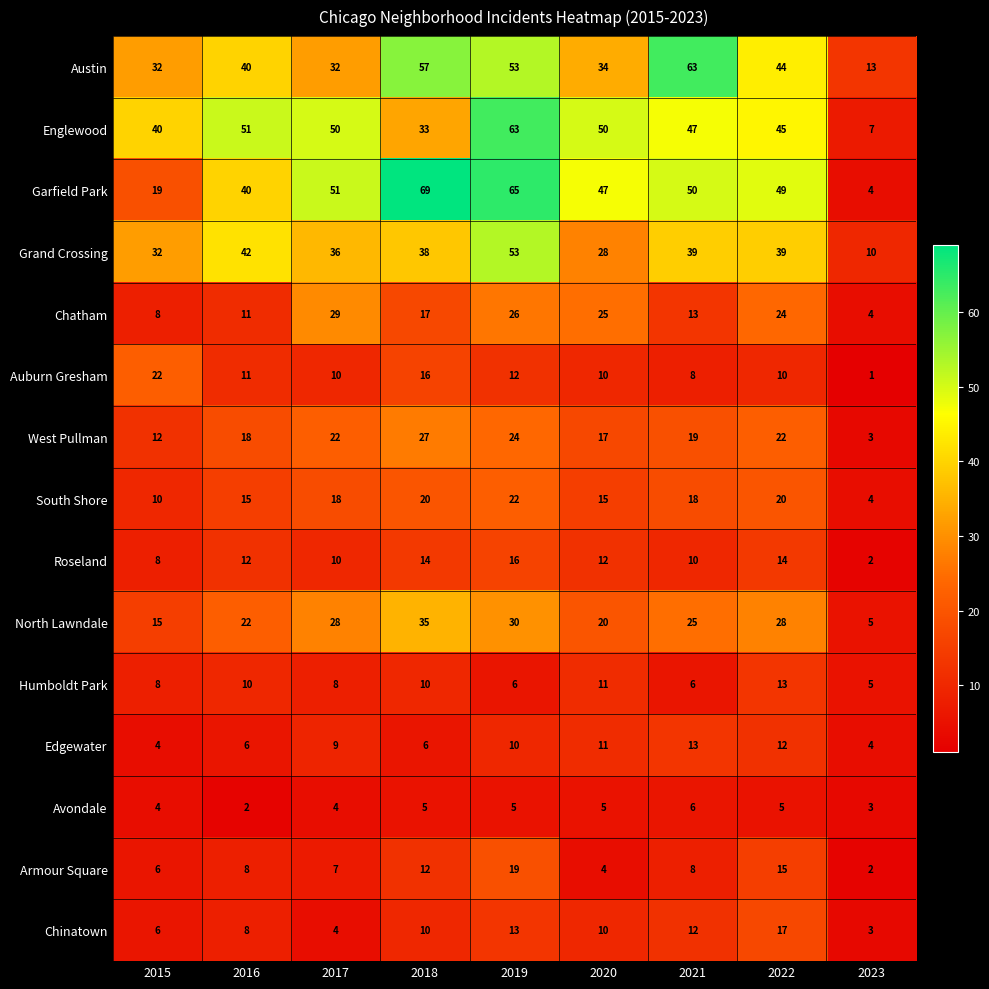

Read the Edgewater value at 2019.

10